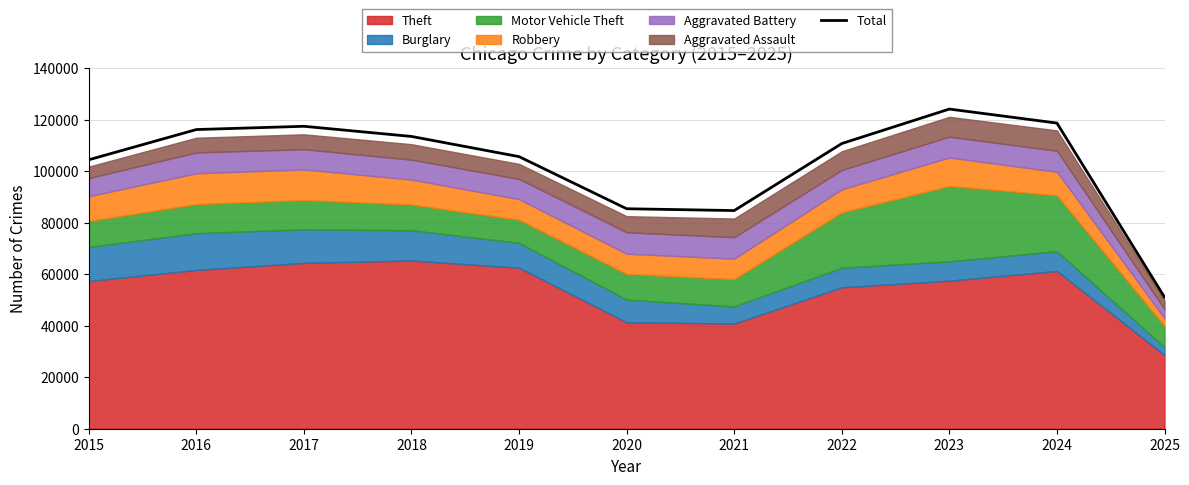

How many interior local valleys (lower than both neighbors) does the data have?

1